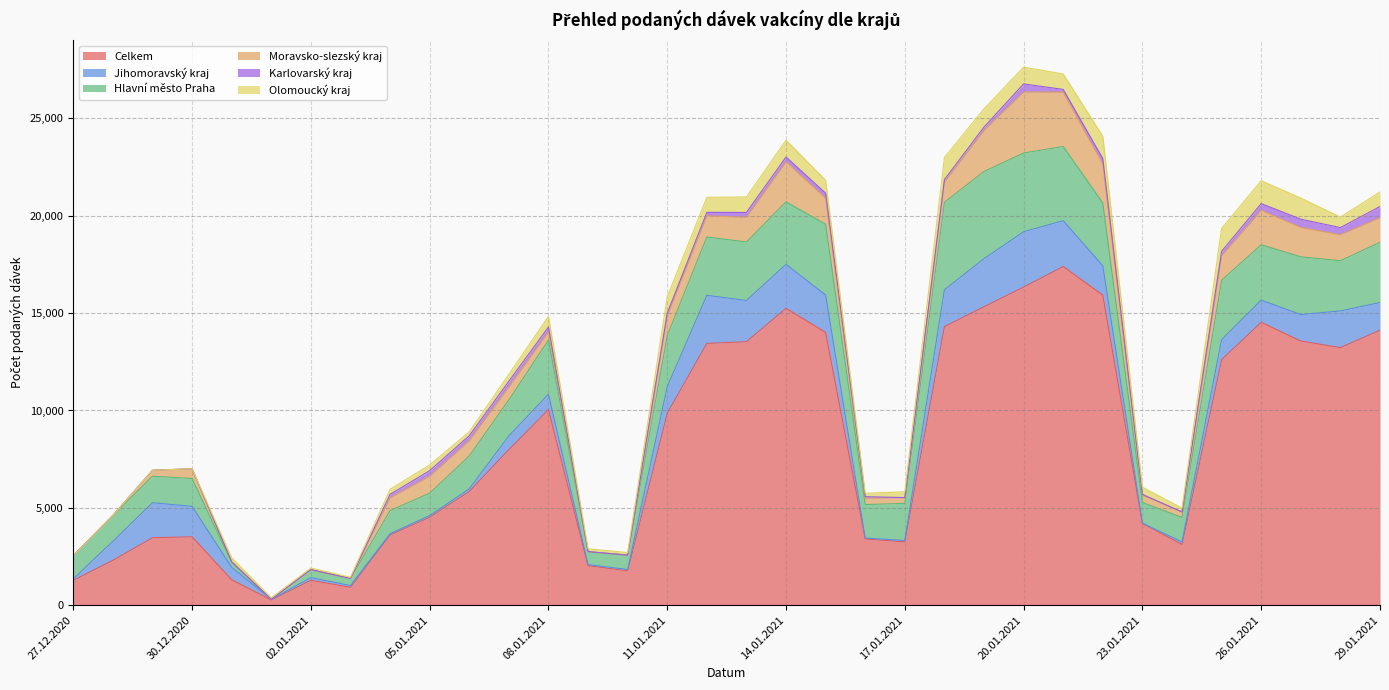

What is the label of the 2nd point from the left?

28.12.2020